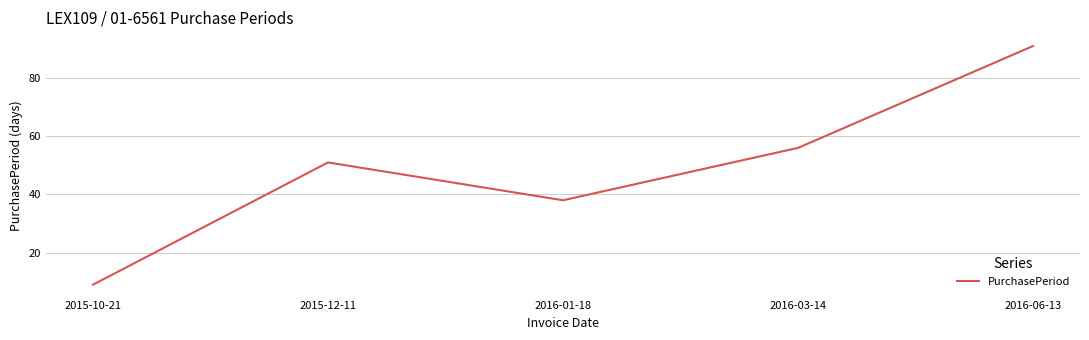

What is the difference between the maximum and minimum values?

82